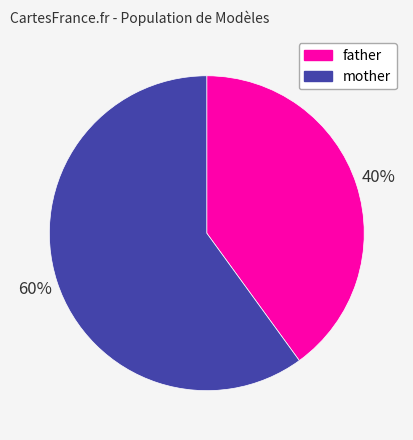

Is there a majority slice in this chart?

Yes